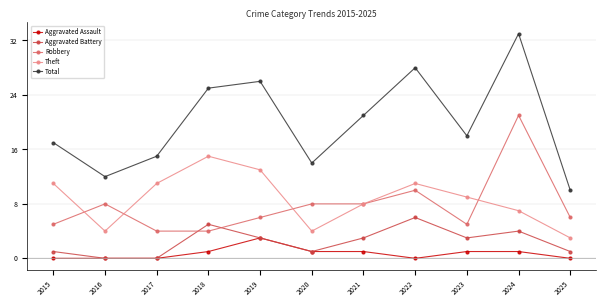

What value does the Theft series have at 2015?

11